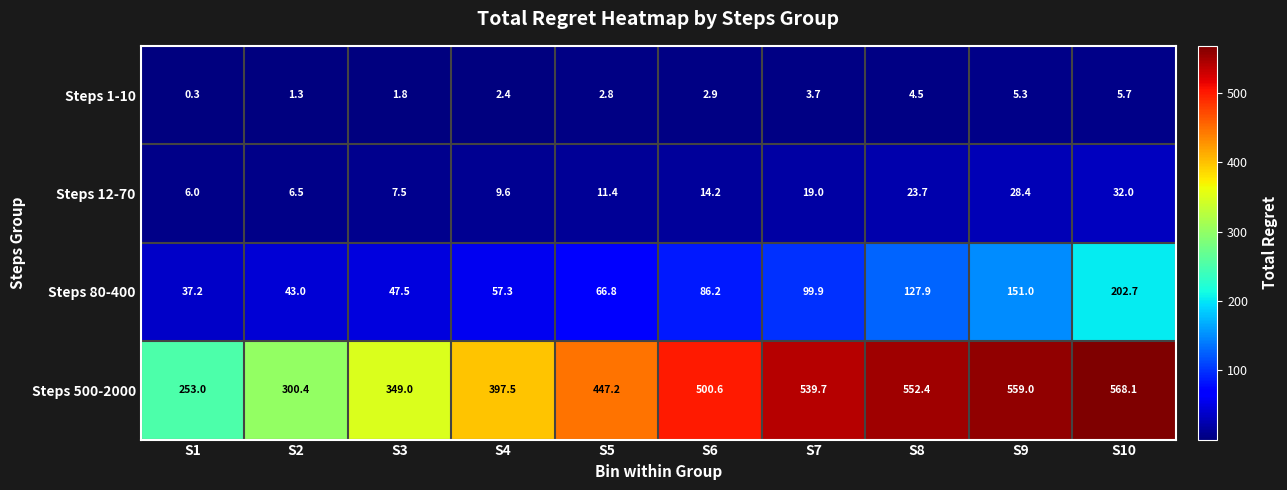

What is the lowest value of the Steps 12-70 series?

6.0